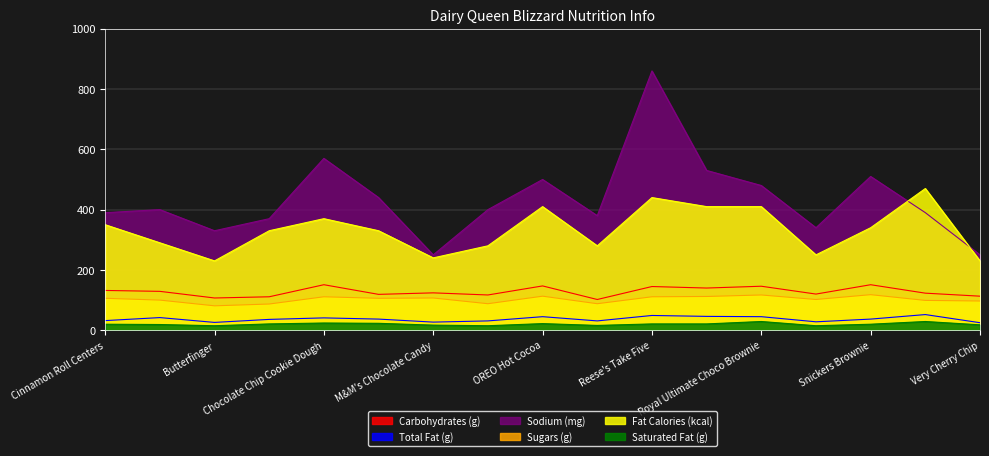

What is the sum of all Sugars (g) values?

1743